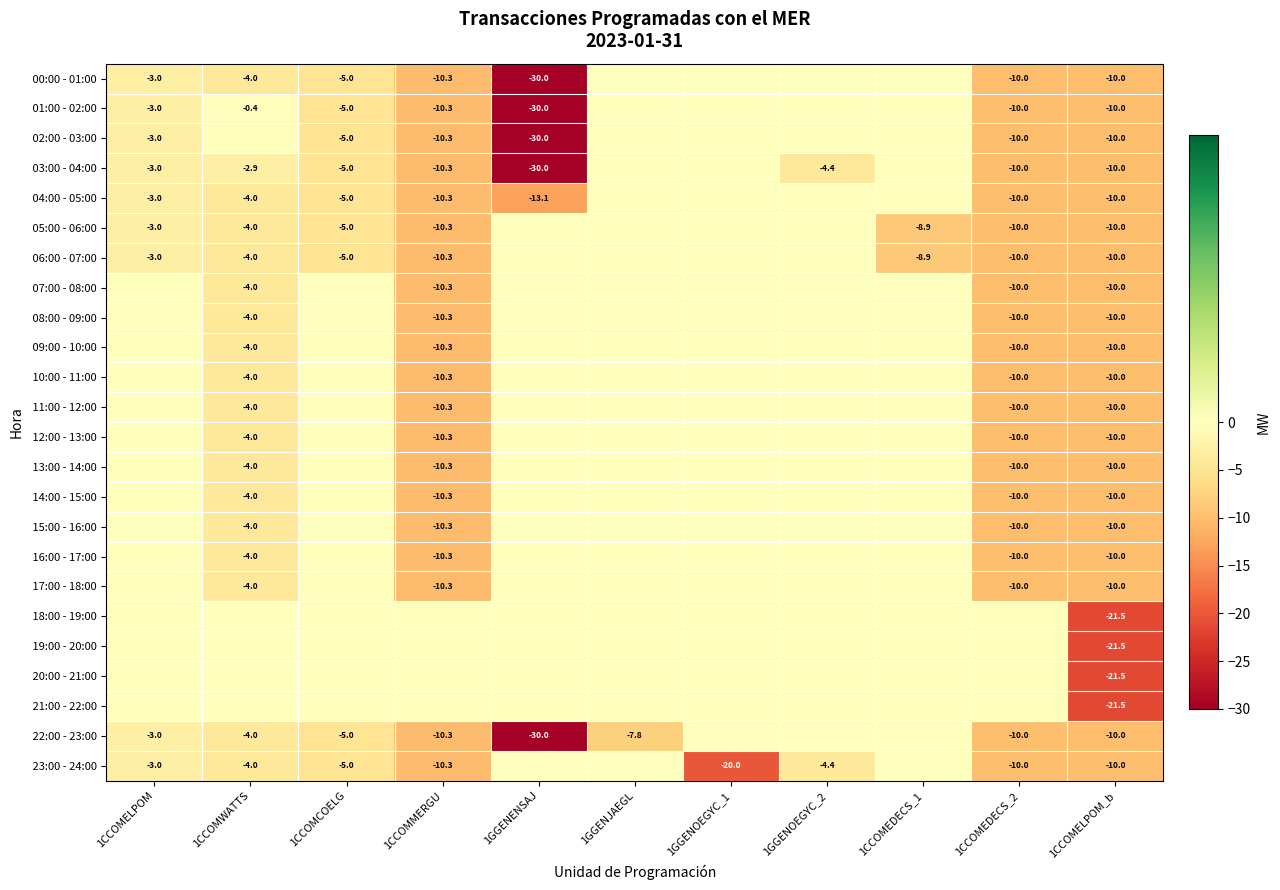

Count the number of data series in this chart.

24